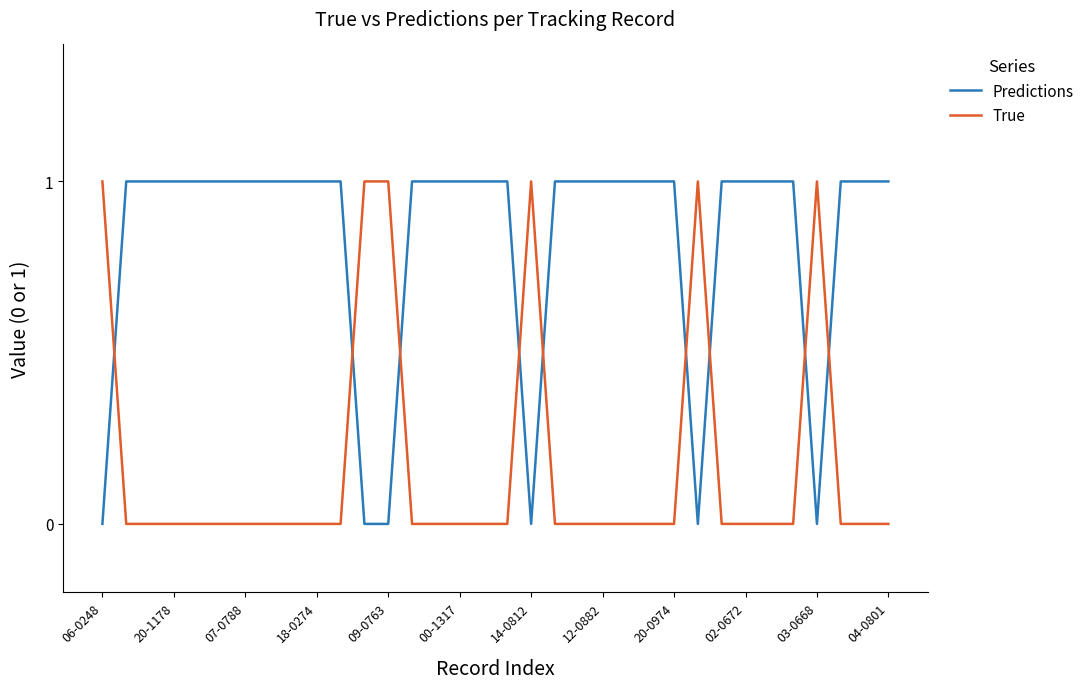

Rank the series by their average value, from highest to lowest.

Predictions, True